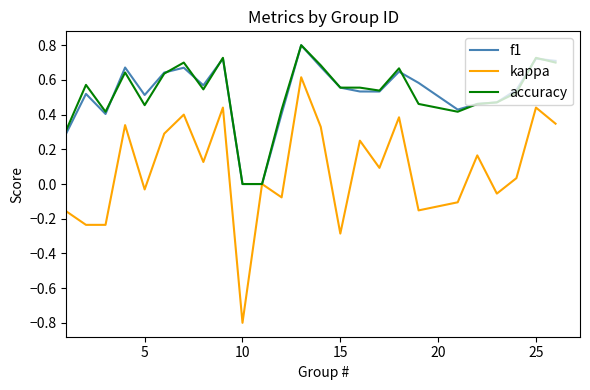

What is the minimum value shown in the chart?

-0.8